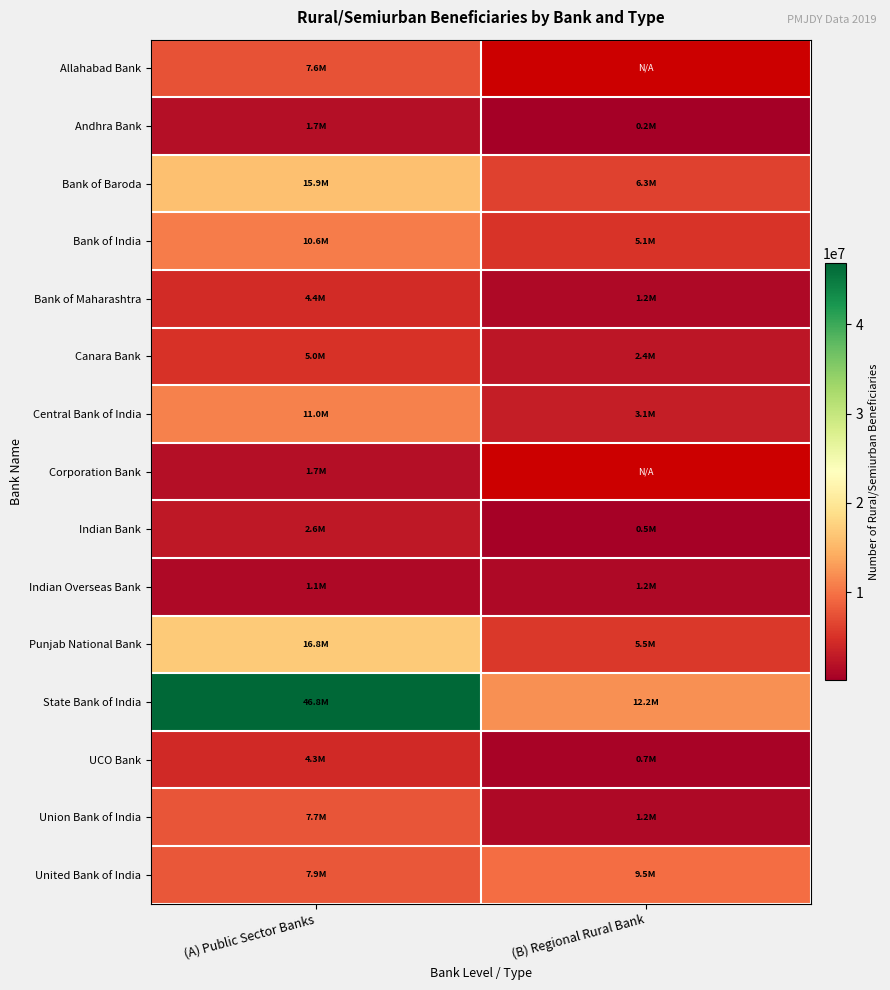

The value of United Bank of India at (B) Regional Rural Bank is 5308874.7. True or false?

False